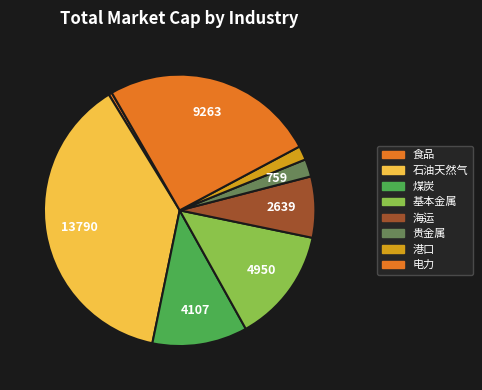

Count the number of slices in the pie.

8